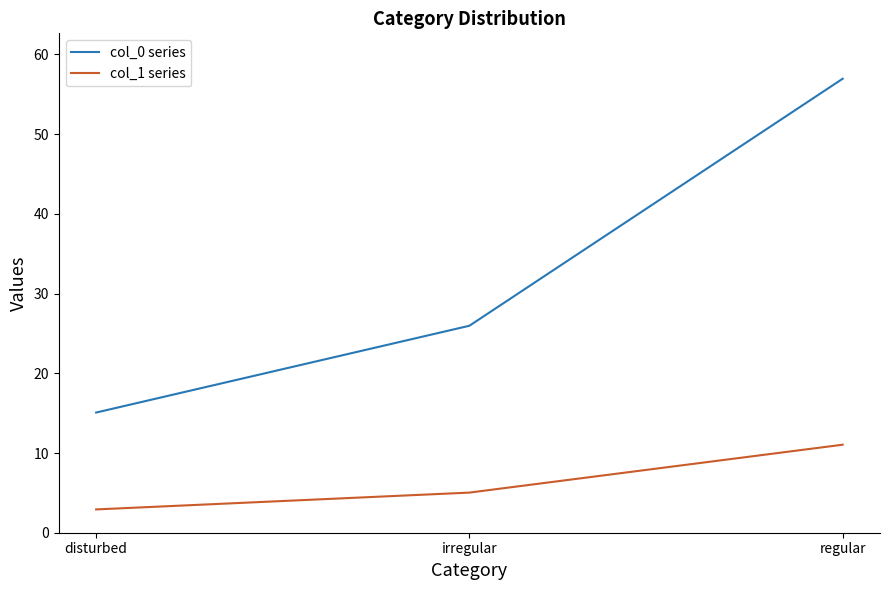

What is the sum of all col_1 series values?

19.0